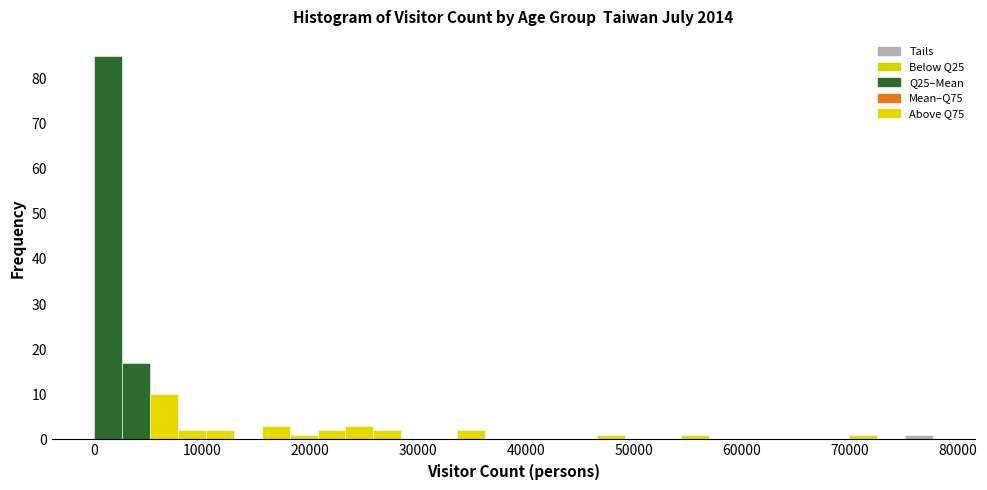

Around what value on the x-axis is the tallest bar? Give the approximate position of its centre, as read against the axis.

1000